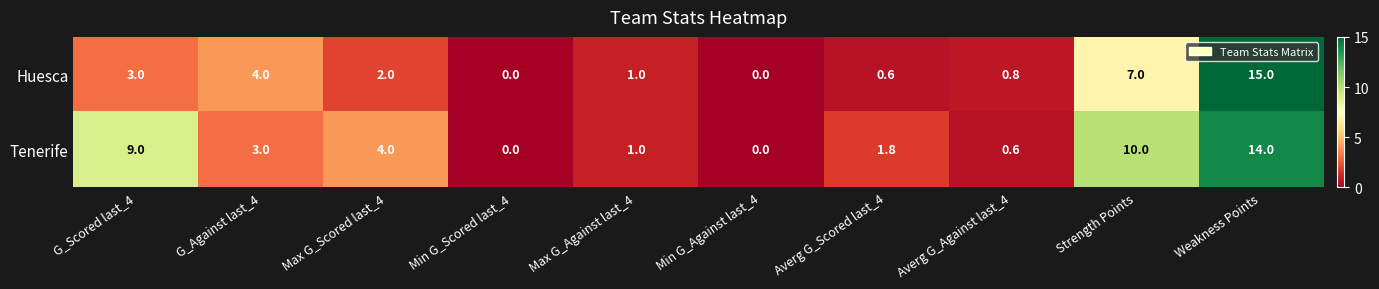

How many positive values does the Huesca series have?

8